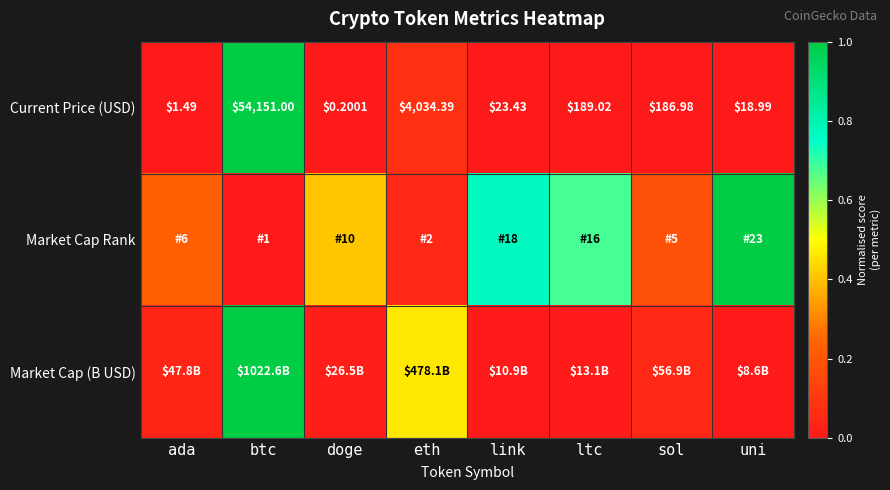

Where does the Current Price (USD) series first go above 186?

btc